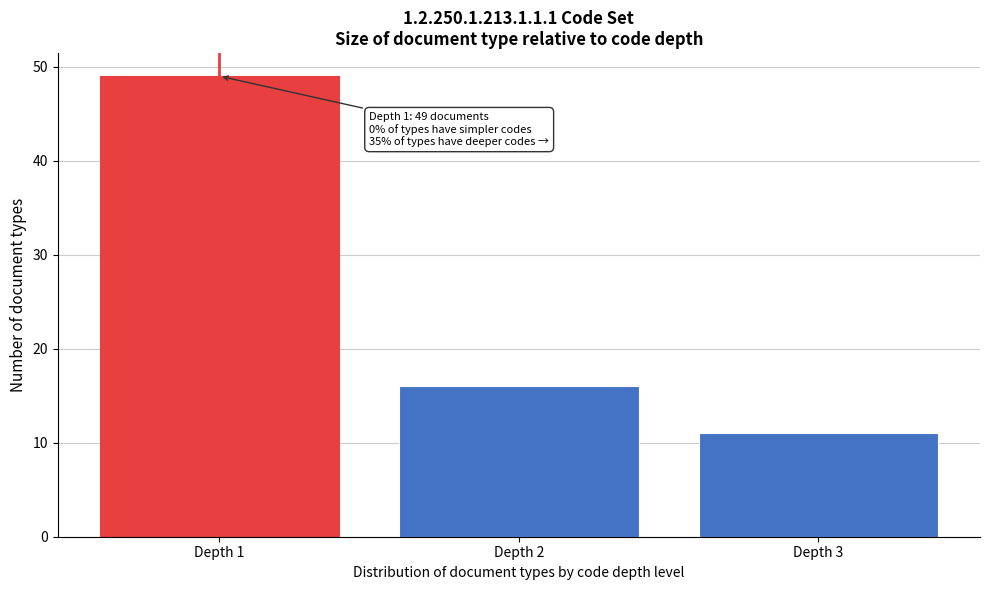

Reading left to right, extract all data points from this chart.

49	16	11